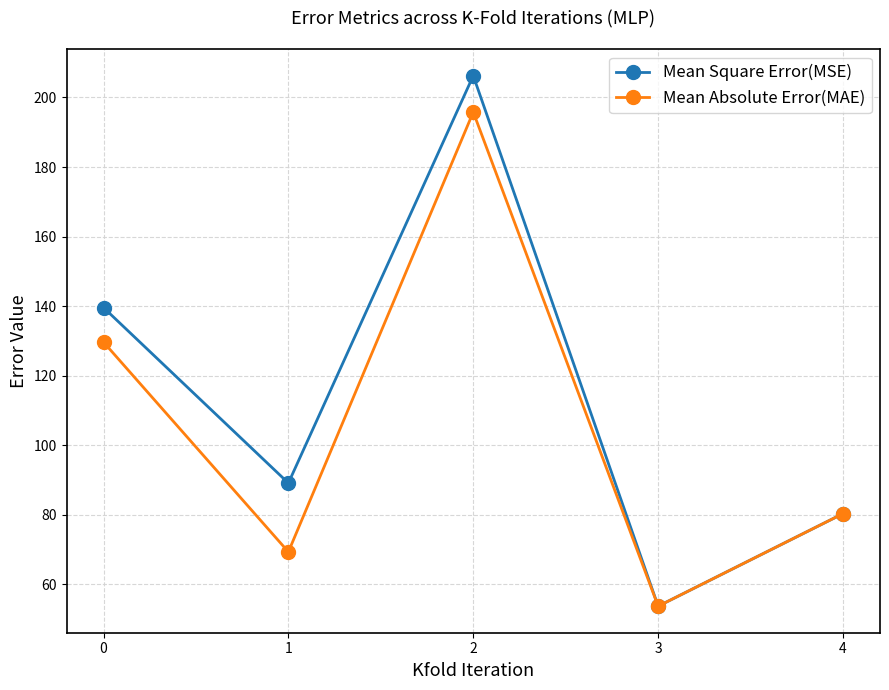

What is the total value across all series at 0?

269.2